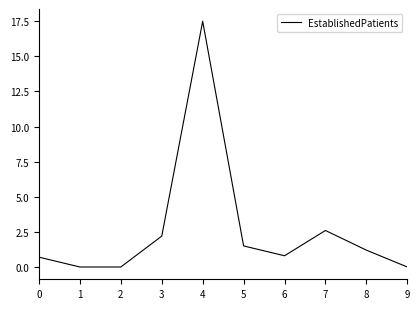

Does the chart have visible grid lines?

No